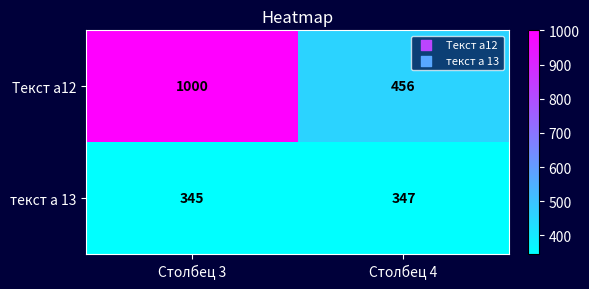

Reading left to right, transcribe all the data shown in this chart.

Текст а12: Столбец 3=1000	Столбец 4=456
текст а 13: Столбец 3=345	Столбец 4=347